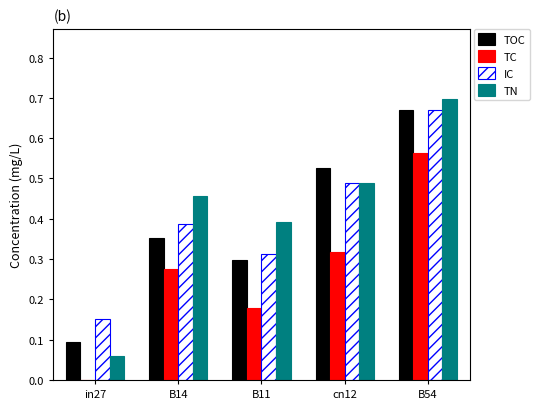

Which label corresponds to the largest value in the chart?

B54